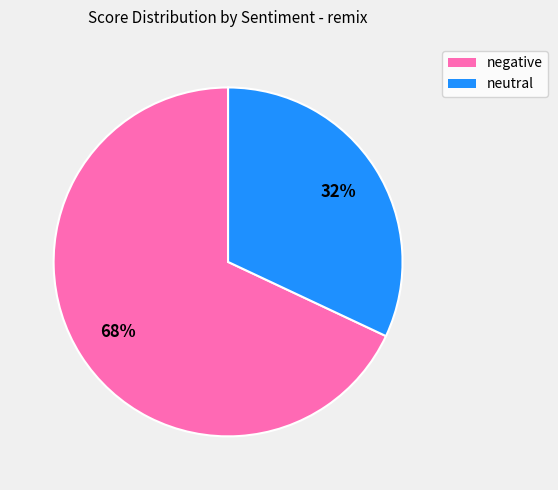

Does negative represent more than half of the total?

Yes